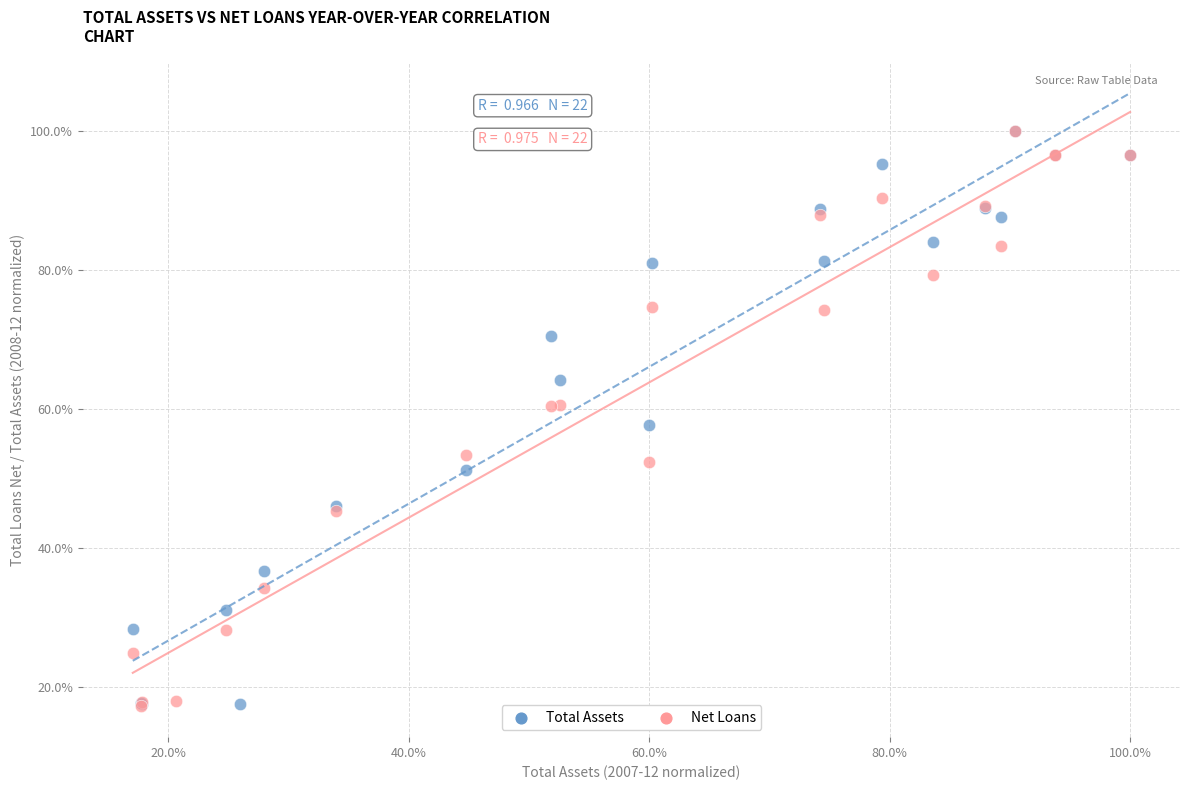

What are all the series names shown in the legend?

Total Assets, Net Loans